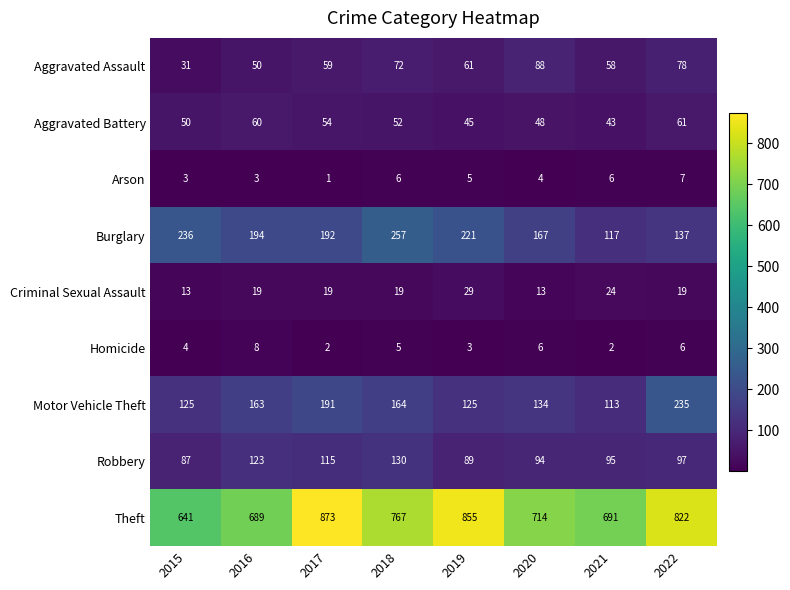

Which category has the highest value across all series?

2017